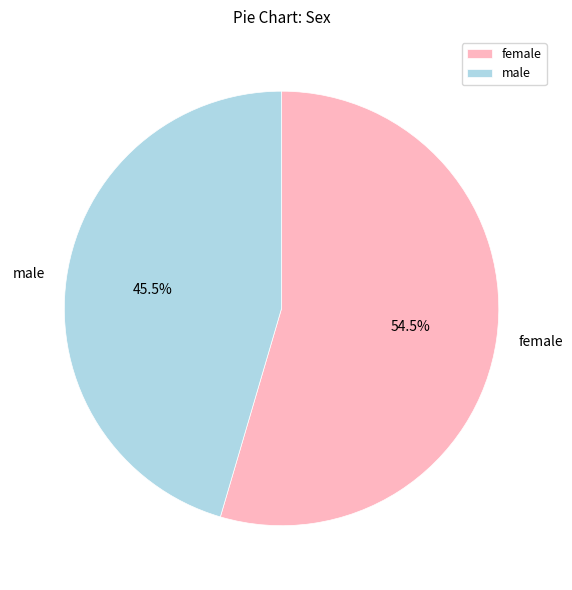

Which slice represents more than half of the pie?

female